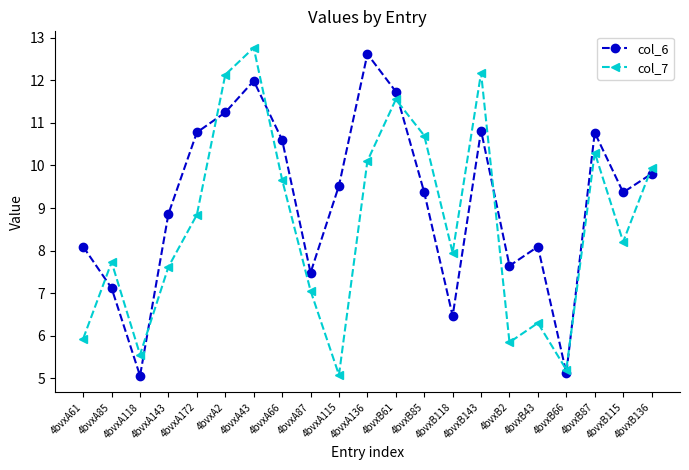

Reading left to right, extract all data points from this chart.

col_6: 8.1	7.1	5.1	8.9	10.8	11.2	12.0	10.6	7.5	9.5	12.6	11.7	9.4	6.5	10.8	7.6	8.1	5.1	10.8	9.4	9.8
col_7: 5.9	7.7	5.6	7.6	8.8	12.1	12.8	9.7	7.1	5.1	10.1	11.6	10.7	7.9	12.2	5.8	6.3	5.2	10.3	8.2	9.9